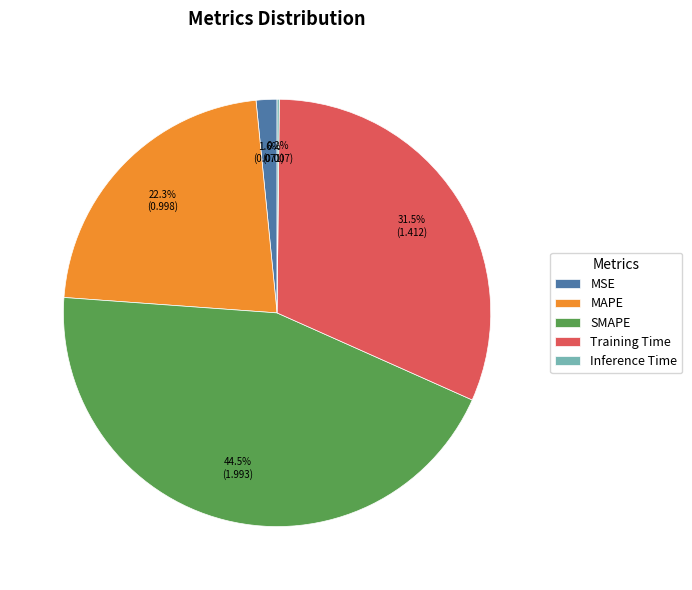

The MAPE slice represents 22% of the pie. True or false?

True